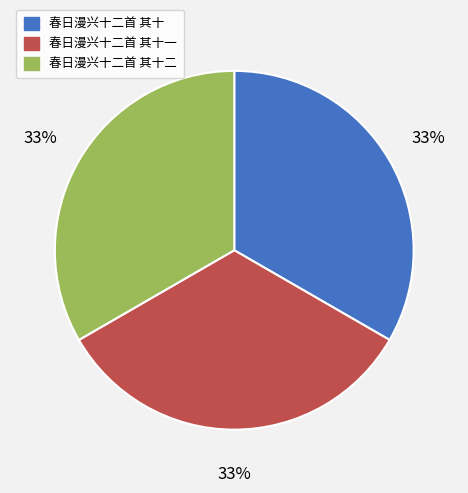

Is there a majority slice in this chart?

No